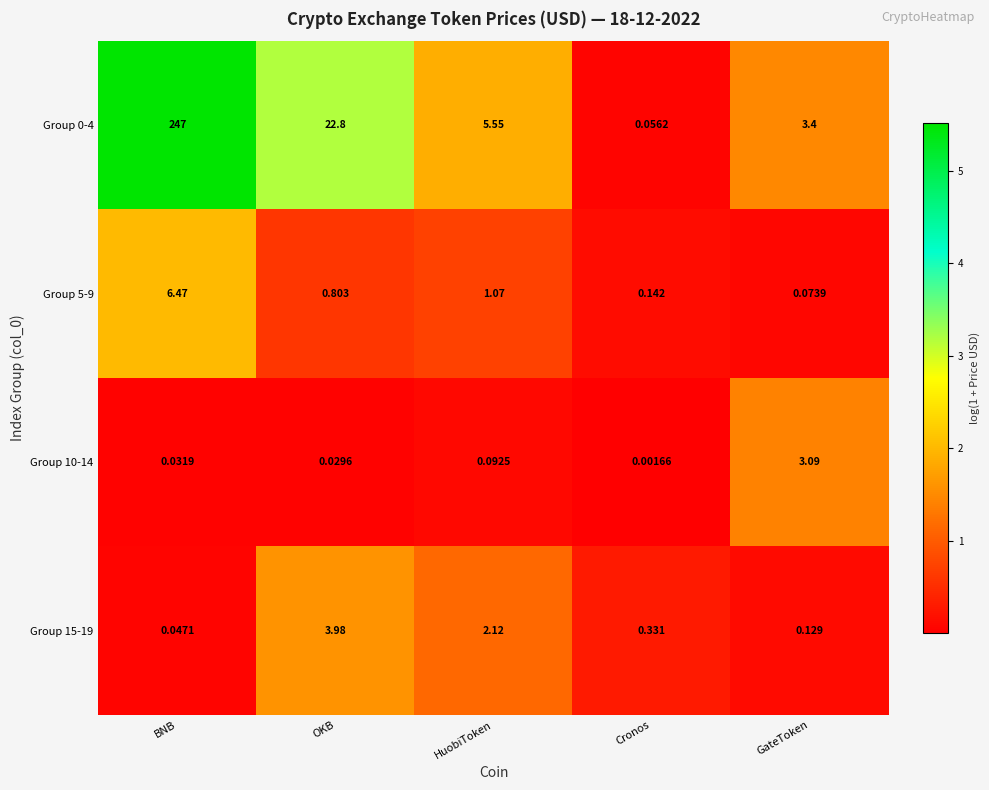

What is the total value across all series at OKB?

27.6